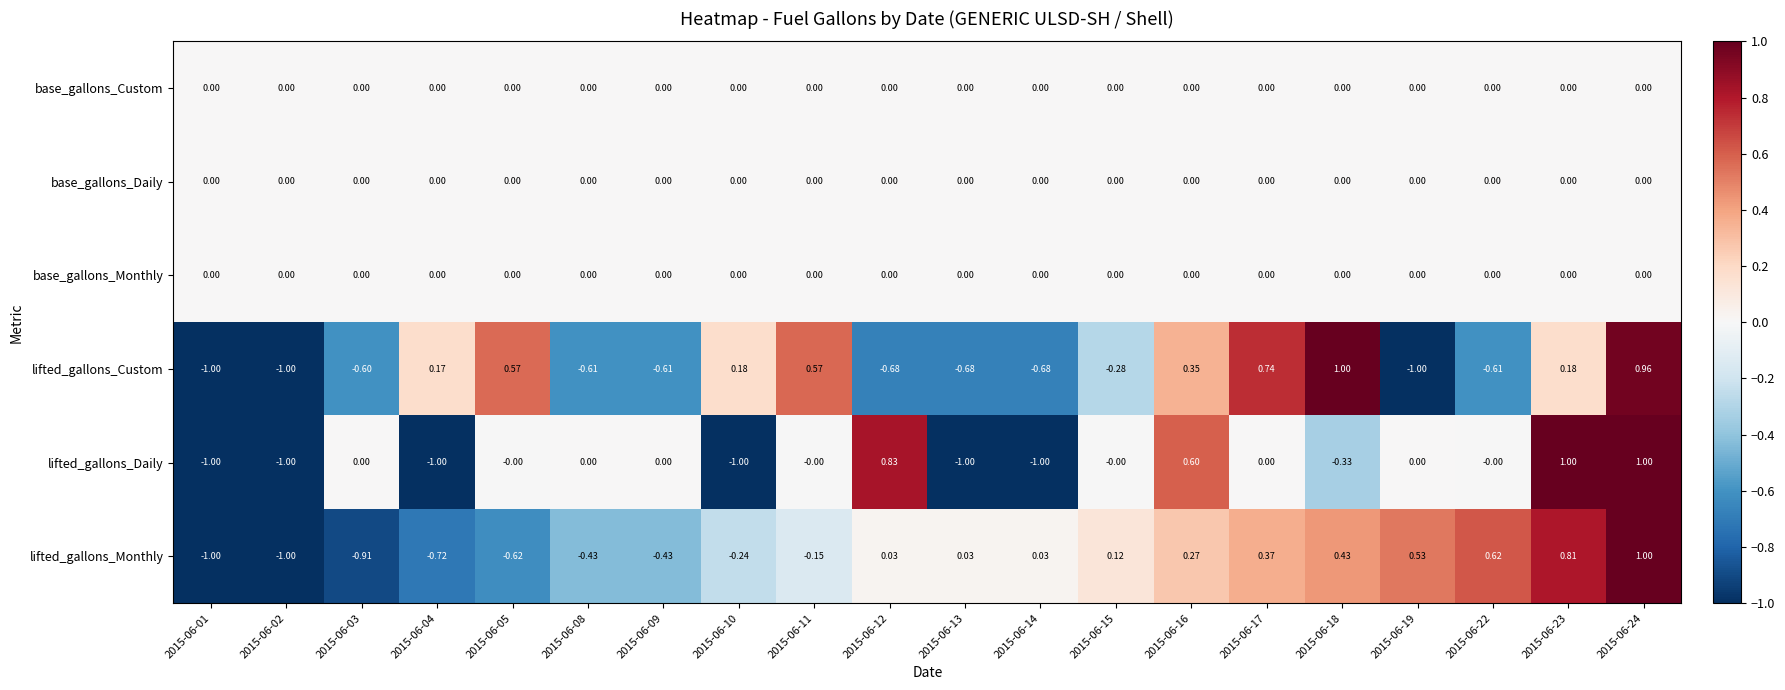

Which series changed the most between 2015-06-08 and 2015-06-22?

lifted_gallons_Monthly